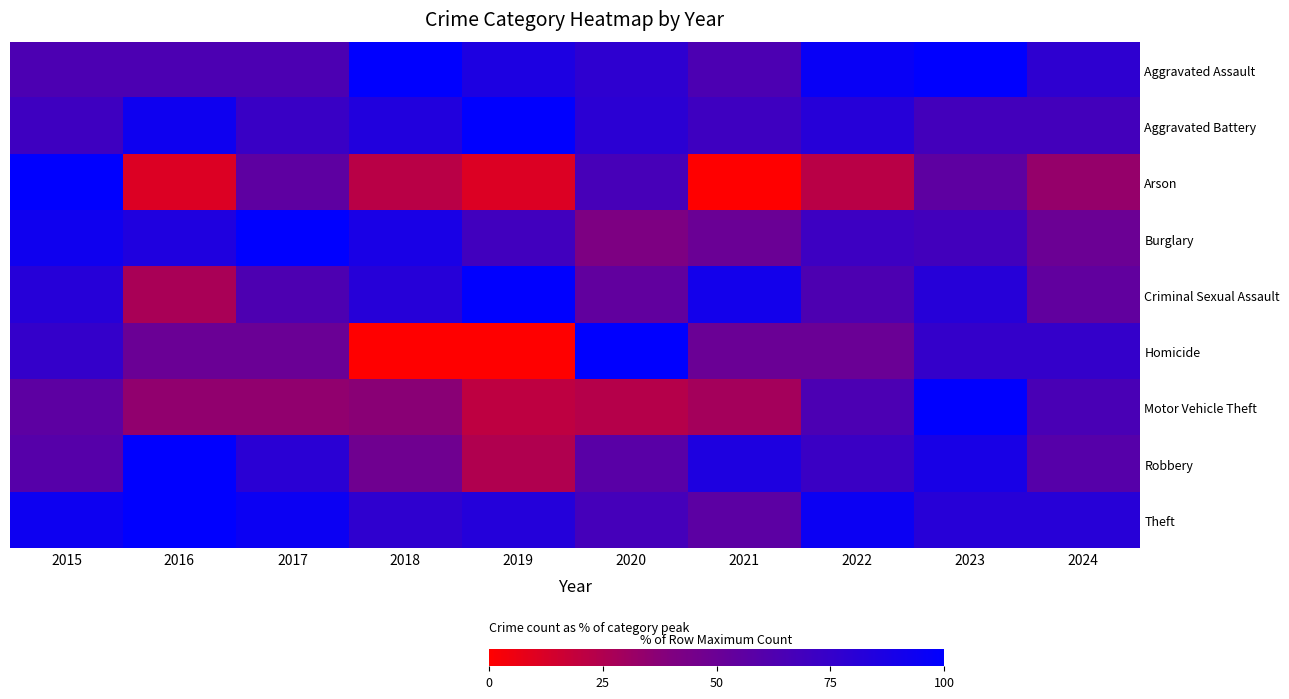

Reading right to left, what are all the values shown in this chart?

Aggravated Assault: 2024=78.0	2023=100.0	2022=96.0	2021=64.0	2020=78.0	2019=86.0	2018=100.0	2017=64.0	2016=64.0	2015=64.0
Aggravated Battery: 2024=68.2	2023=68.2	2022=81.8	2021=70.5	2020=79.5	2019=100.0	2018=84.1	2017=72.7	2016=93.2	2015=70.5
Arson: 2024=33.3	2023=55.6	2022=22.2	2021=0.0	2020=66.7	2019=11.1	2018=22.2	2017=55.6	2016=11.1	2015=100.0
Burglary: 2024=49.6	2023=68.4	2022=71.4	2021=50.4	2020=41.4	2019=69.2	2018=88.0	2017=100.0	2016=85.0	2015=92.5
Criminal Sexual Assault: 2024=54.5	2023=81.8	2022=63.6	2021=90.9	2020=54.5	2019=100.0	2018=81.8	2017=63.6	2016=27.3	2015=81.8
Homicide: 2024=75.0	2023=75.0	2022=50.0	2021=50.0	2020=100.0	2019=0.0	2018=0.0	2017=50.0	2016=50.0	2015=75.0
Motor Vehicle Theft: 2024=65.5	2023=100.0	2022=64.3	2021=28.7	2020=23.4	2019=20.5	2018=36.8	2017=34.5	2016=34.5	2015=56.1
Robbery: 2024=59.4	2023=88.4	2022=72.5	2021=85.5	2020=58.0	2019=24.6	2018=47.8	2017=79.7	2016=100.0	2015=59.4
Theft: 2024=81.5	2023=81.5	2022=94.4	2021=56.9	2020=67.5	2019=82.5	2018=77.4	2017=94.4	2016=100.0	2015=93.7